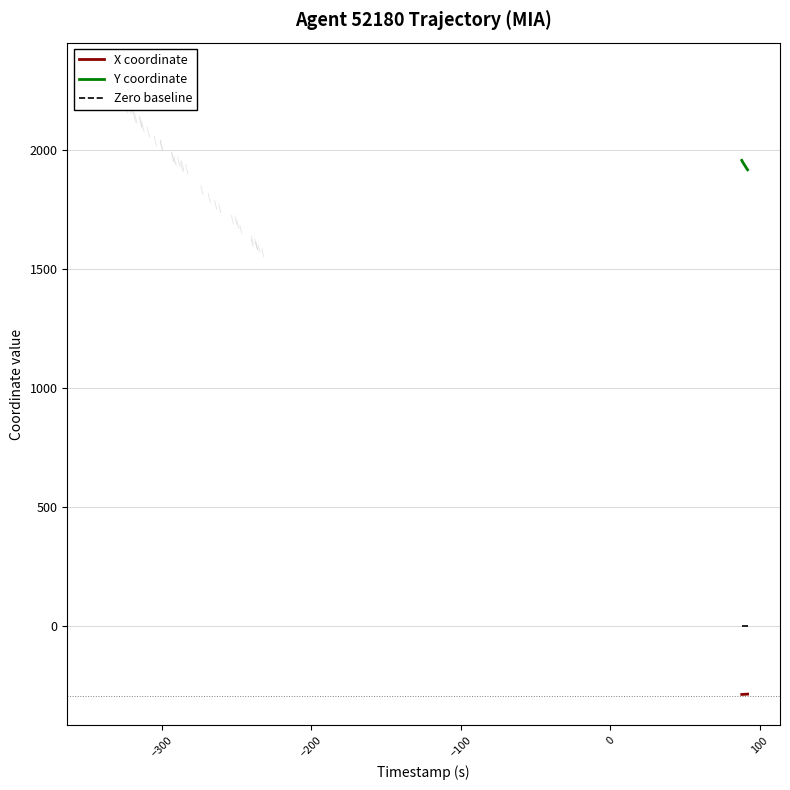

True or false: X coordinate and Zero baseline intersect in this chart.

False